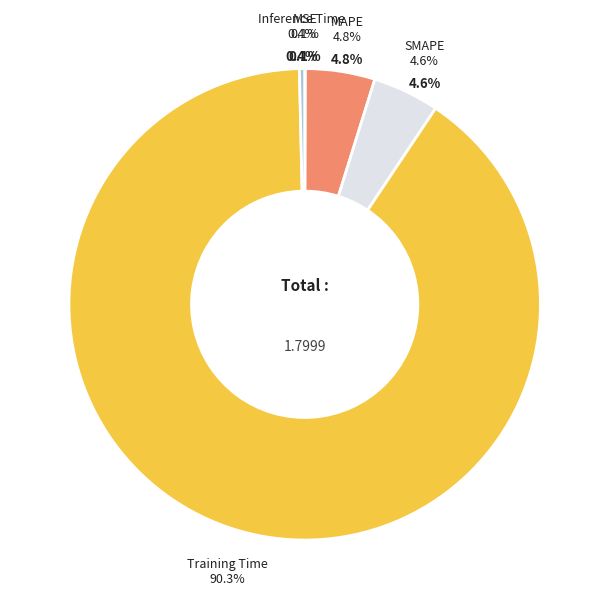

What is the total percentage of MAPE and Training Time?

95.0%